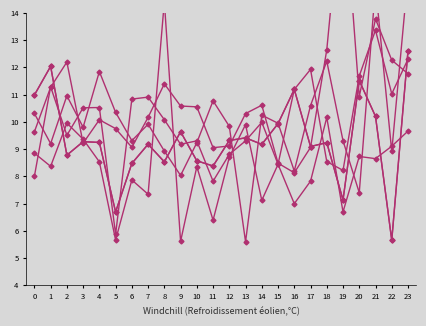

True or false: col_5 and col_6 cross at least once.

False